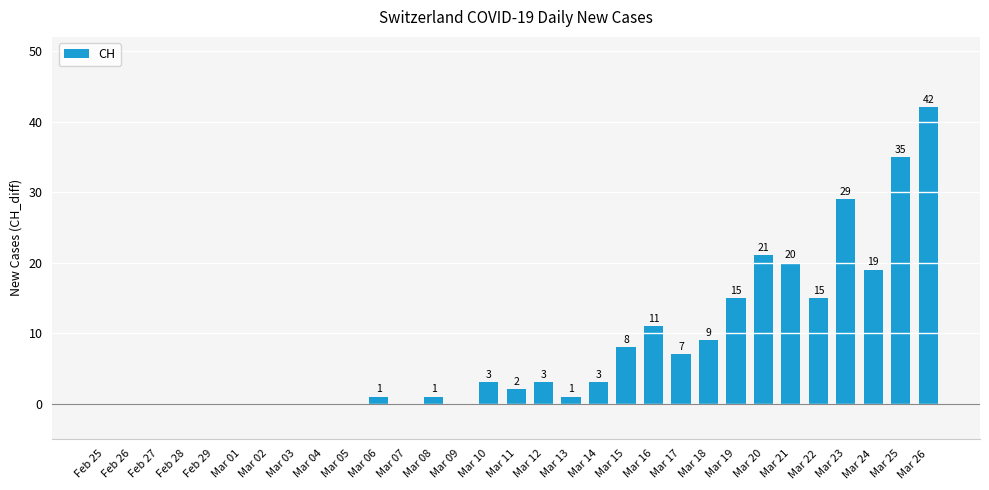

Which label corresponds to the largest value in the chart?

Mar 26